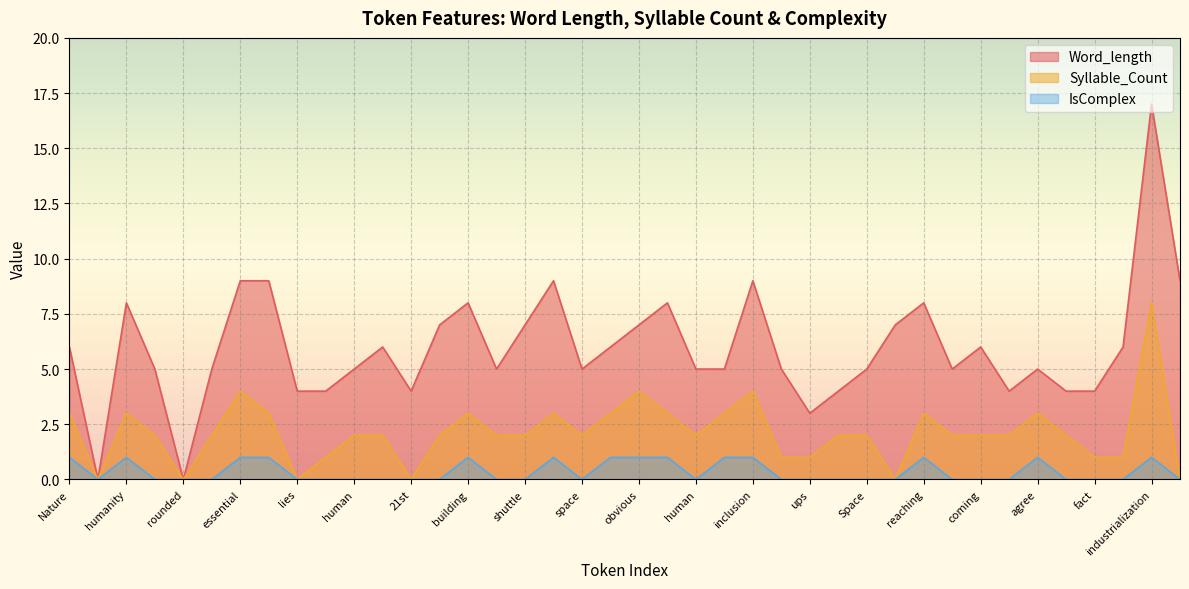

Rank the series by their maximum value, from highest to lowest.

Word_length, Syllable_Count, IsComplex